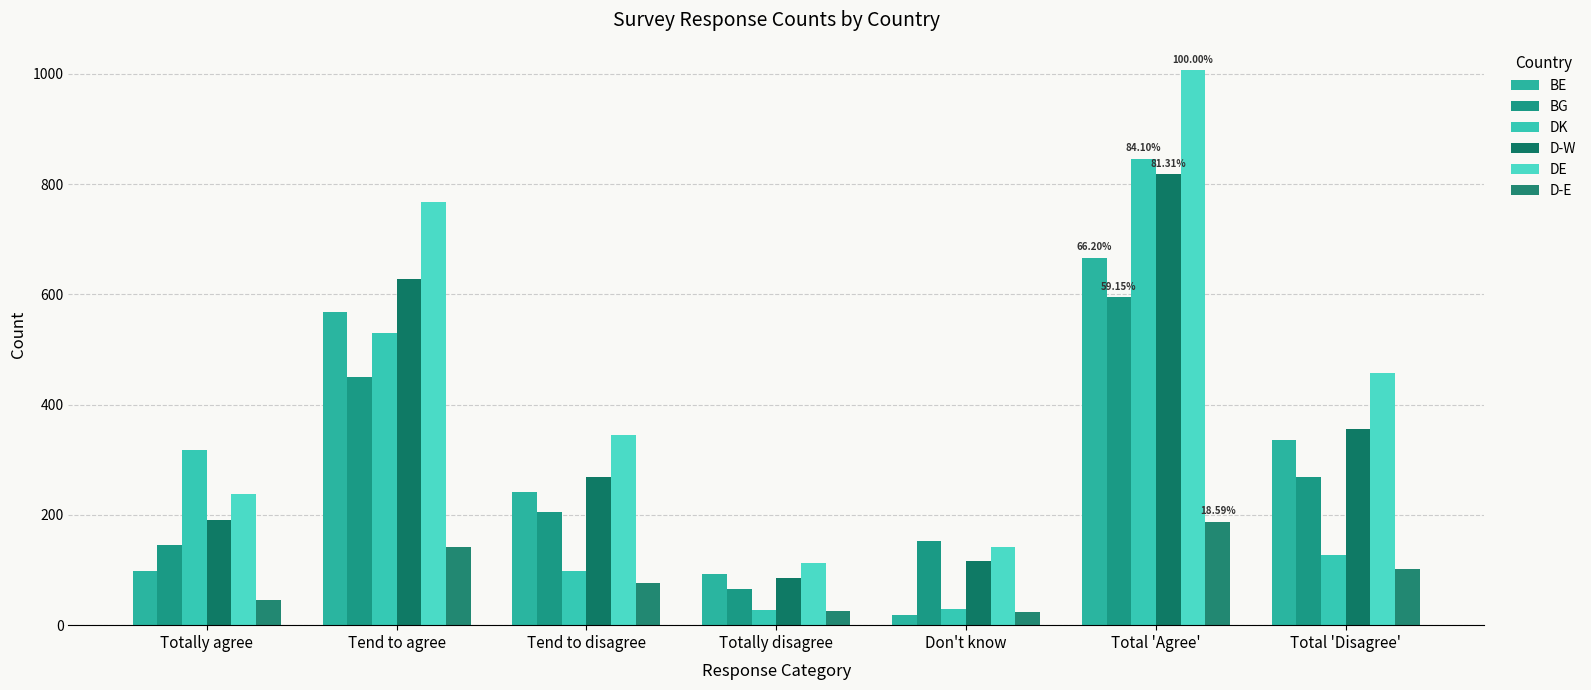

What is the label of the 6th bar from the right?

Tend to agree